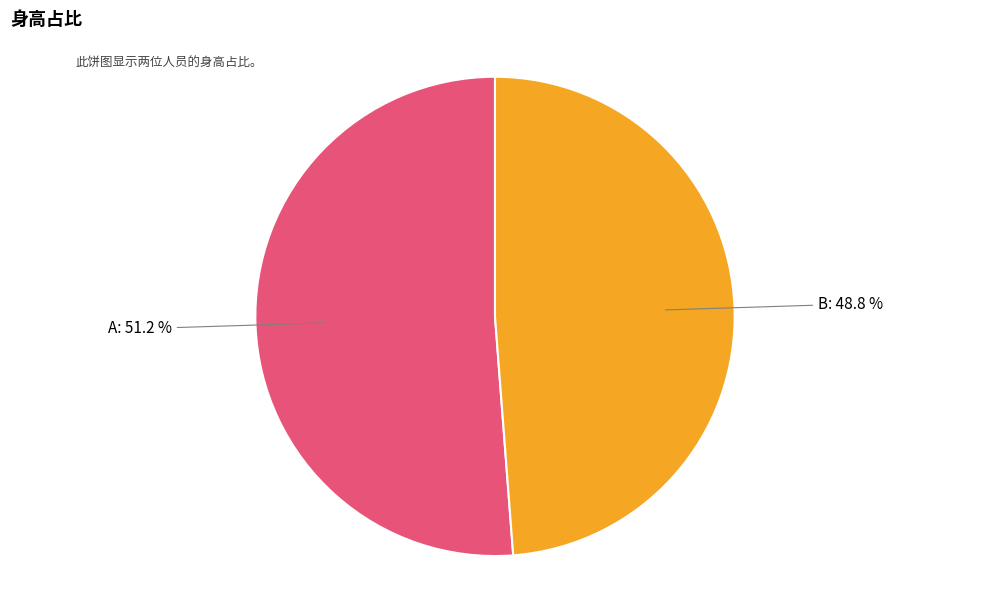

Does any single category account for the majority?

Yes